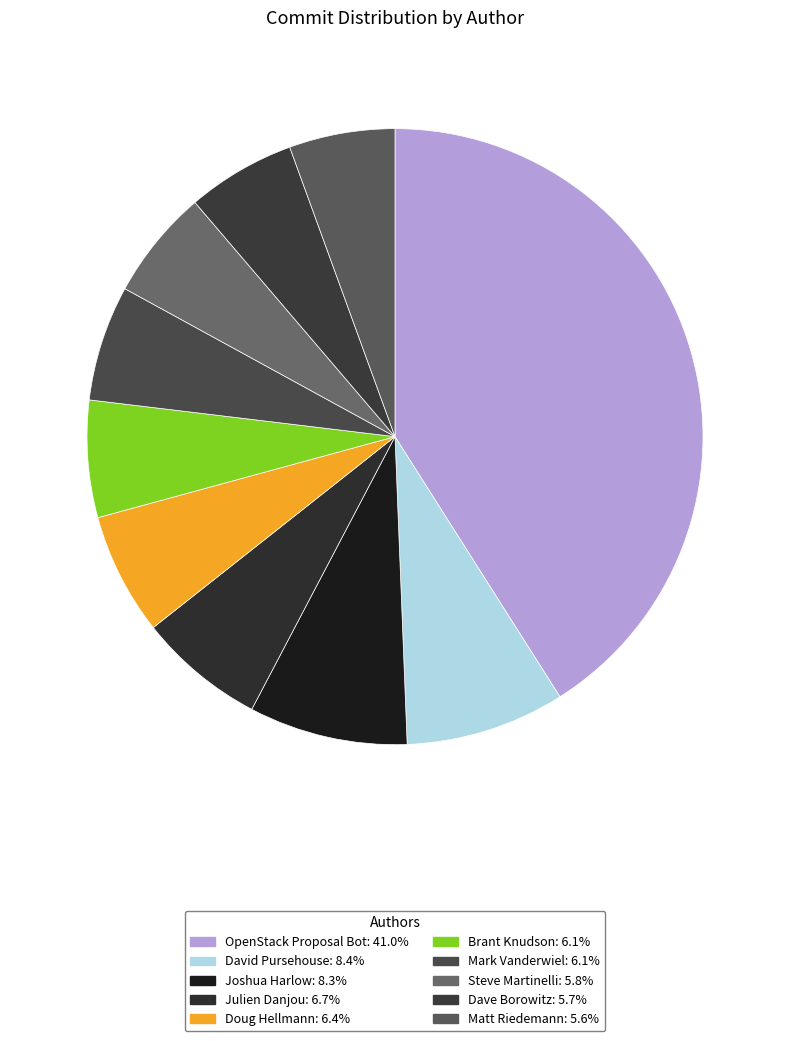

To the nearest percent, what is the combined percentage of OpenStack Proposal Bot and Julien Danjou?

48%